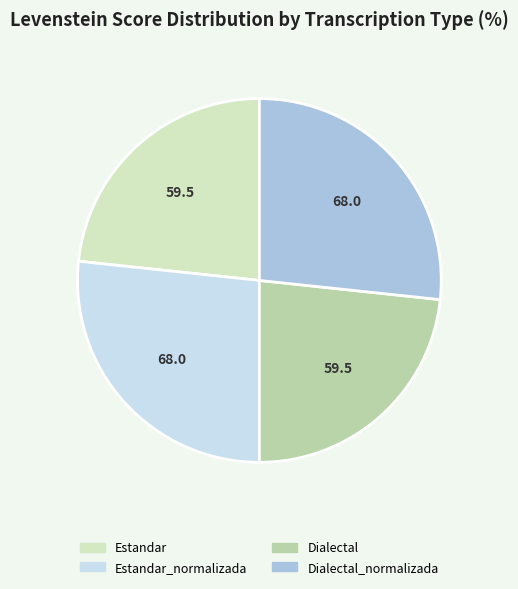

Is there a majority slice in this chart?

No